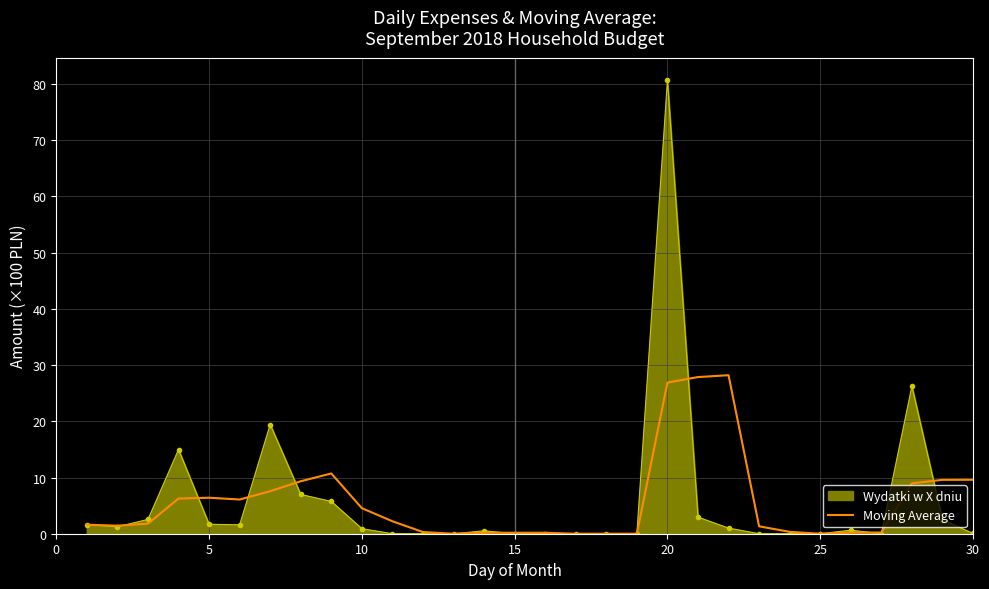

Rank the series by their maximum value, from lowest to highest.

Moving Average, Wydatki w X dniu